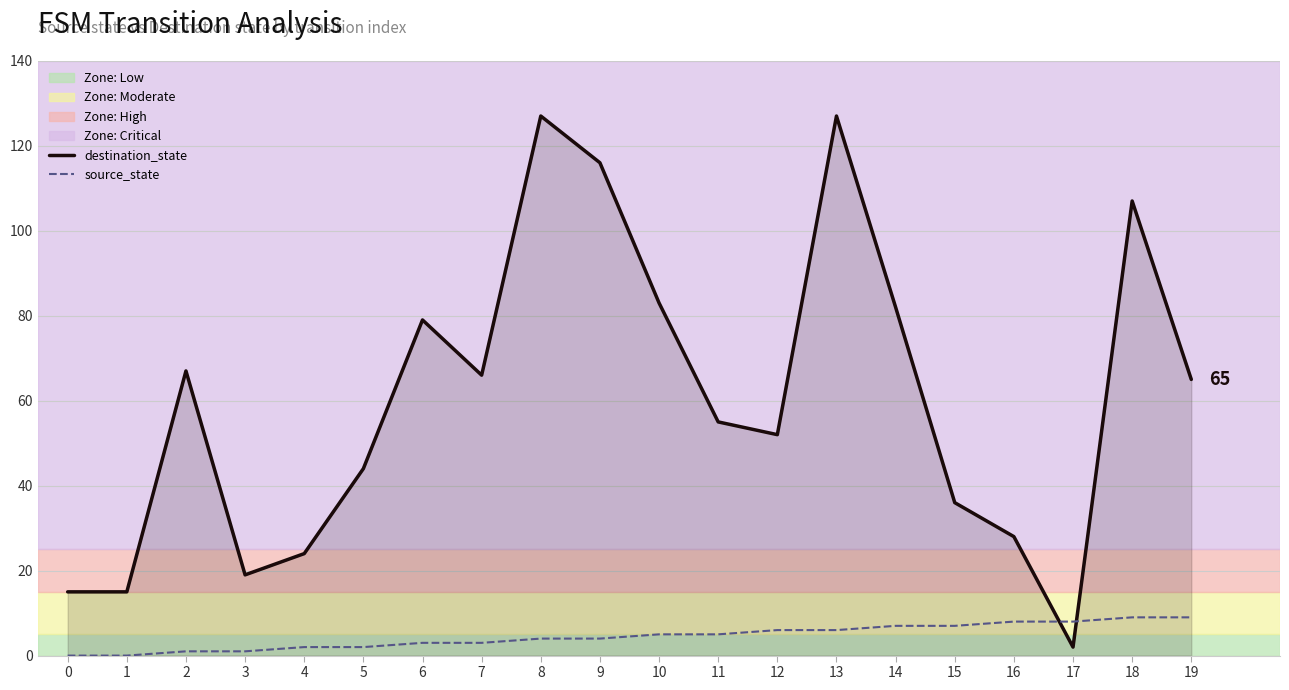

At 6, list the series in order from largest to smallest.

destination_state, source_state